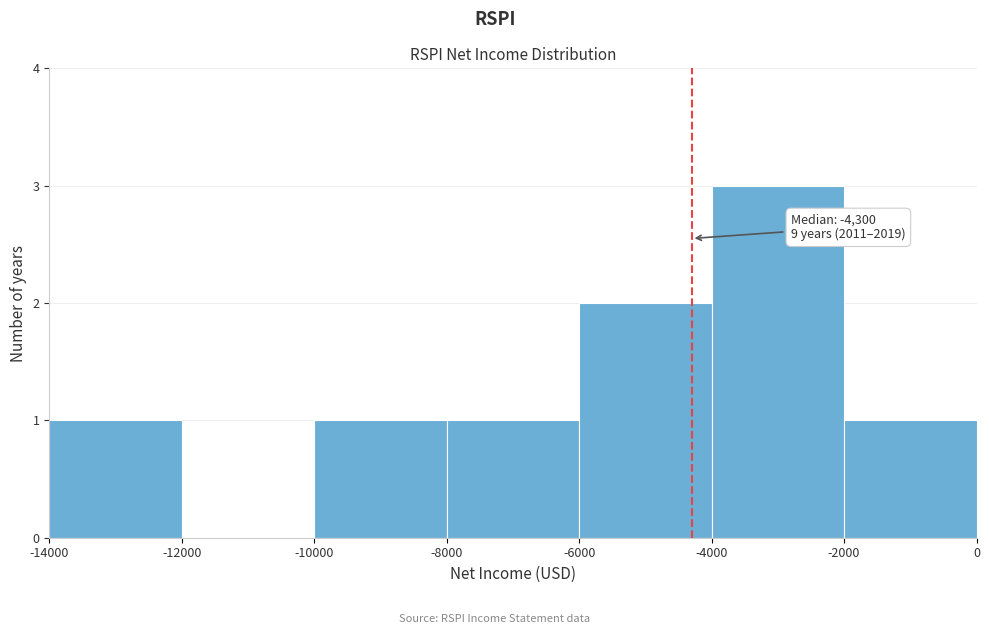

Over which range of the x-axis is the bar tallest?

-4000 to -2000